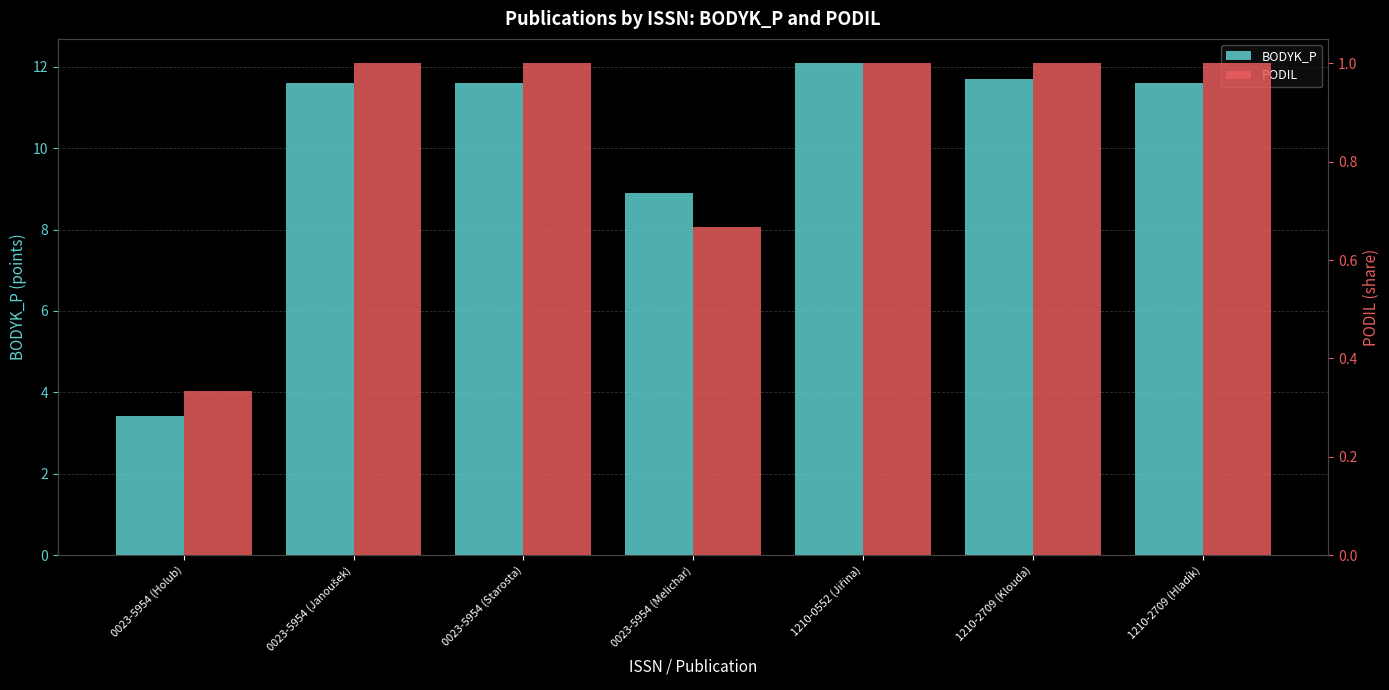

How many bars are there in total?

14